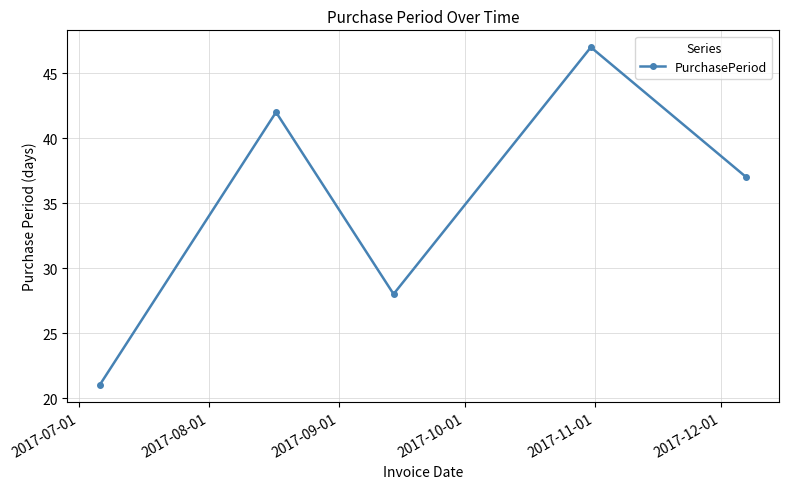

What is the greatest value displayed?

47